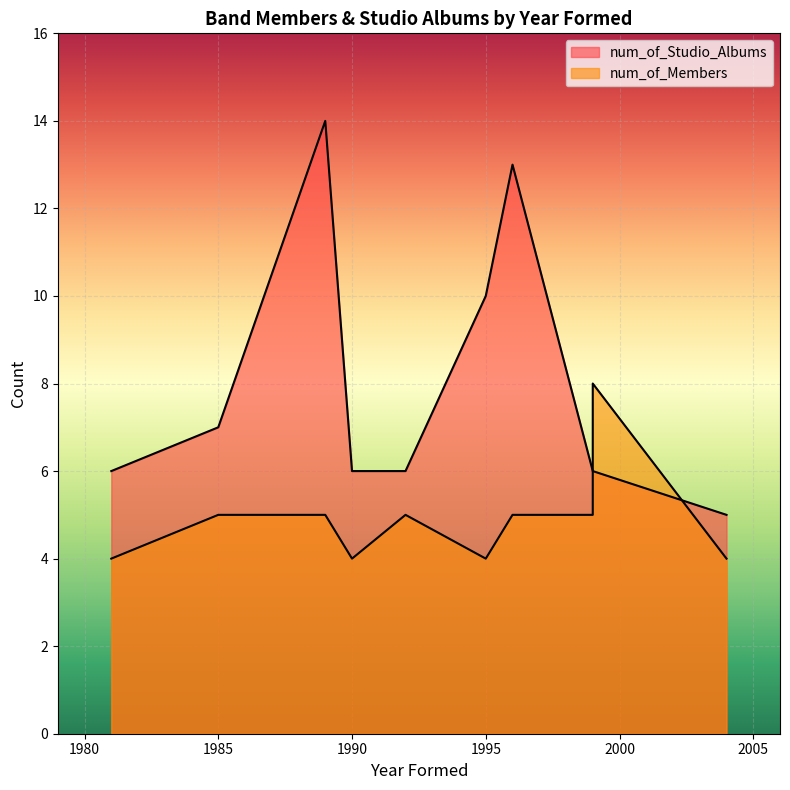

List the labels in order of value, smallest first.

2004, 1981, 1990, 1992, 1999, 1999, 1985, 1995, 1996, 1989